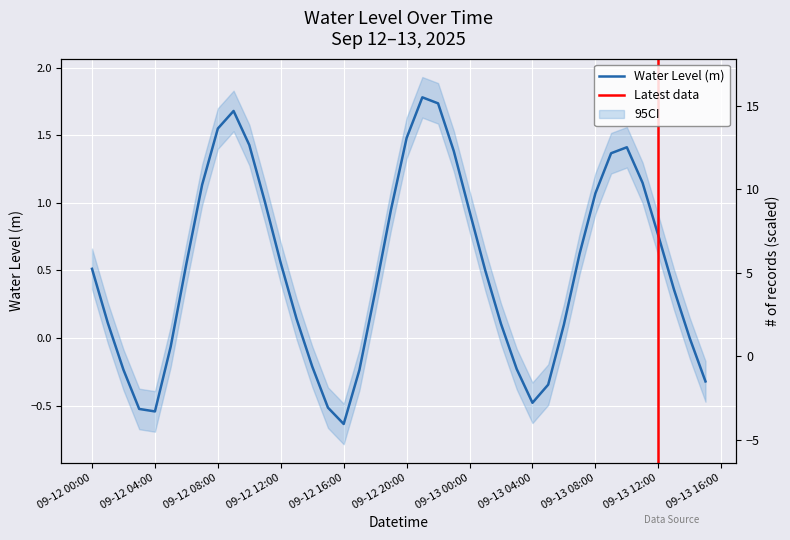

Reading left to right, list all the values displayed in this chart.

0.5	0.1	-0.2	-0.5	-0.5	-0.1	0.5	1.1	1.5	1.7	1.4	1.0	0.6	0.1	-0.2	-0.5	-0.6	-0.2	0.3	0.9	1.5	1.8	1.7	1.4	0.9	0.5	0.1	-0.2	-0.5	-0.3	0.1	0.6	1.1	1.4	1.4	1.1	0.8	0.4	-0.0	-0.3